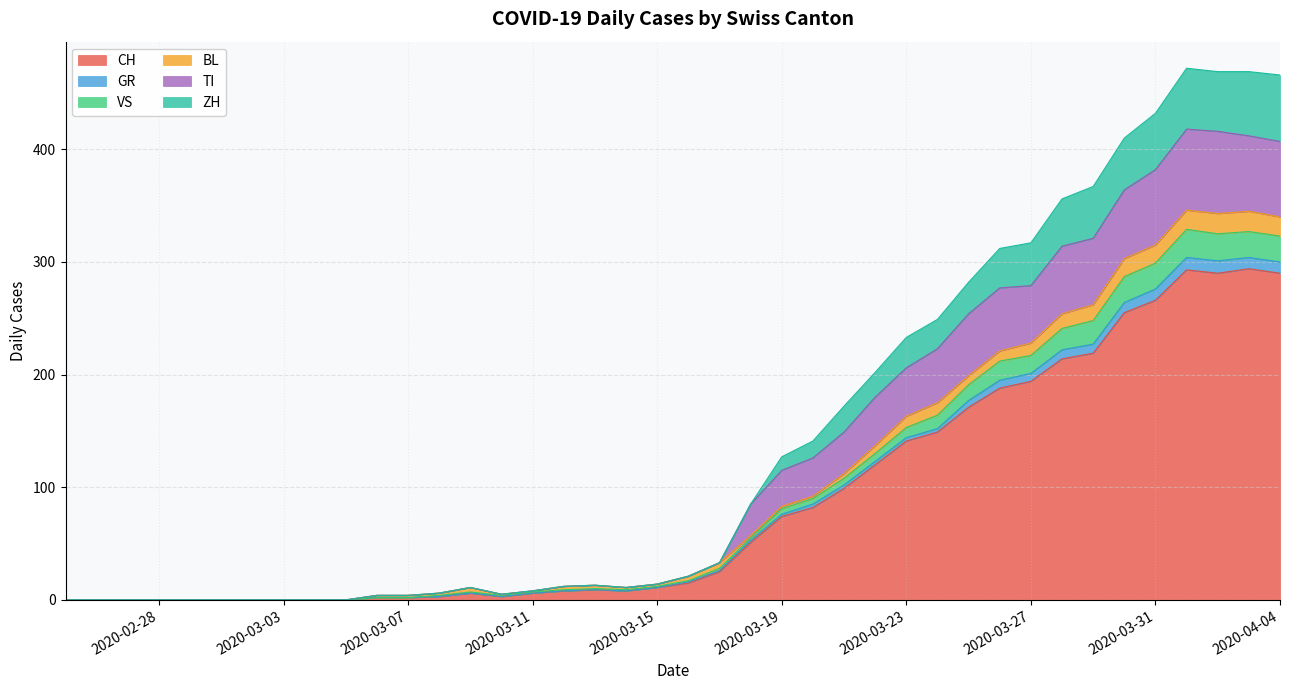

What is the highest value of the CH series?

294